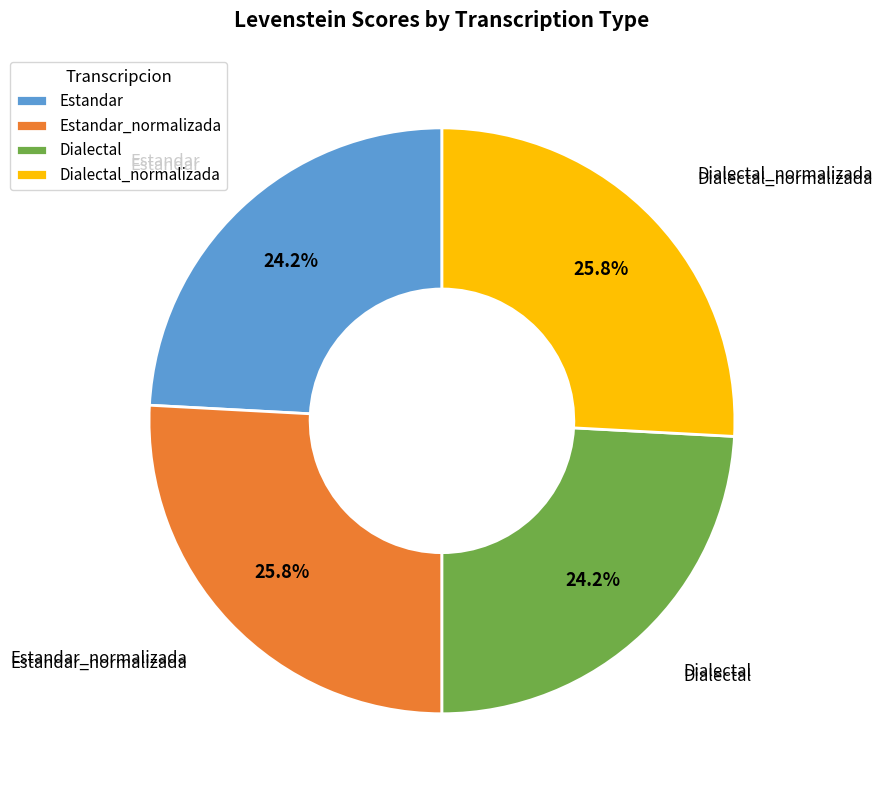

Is Dialectal_normalizada the majority of the pie?

No